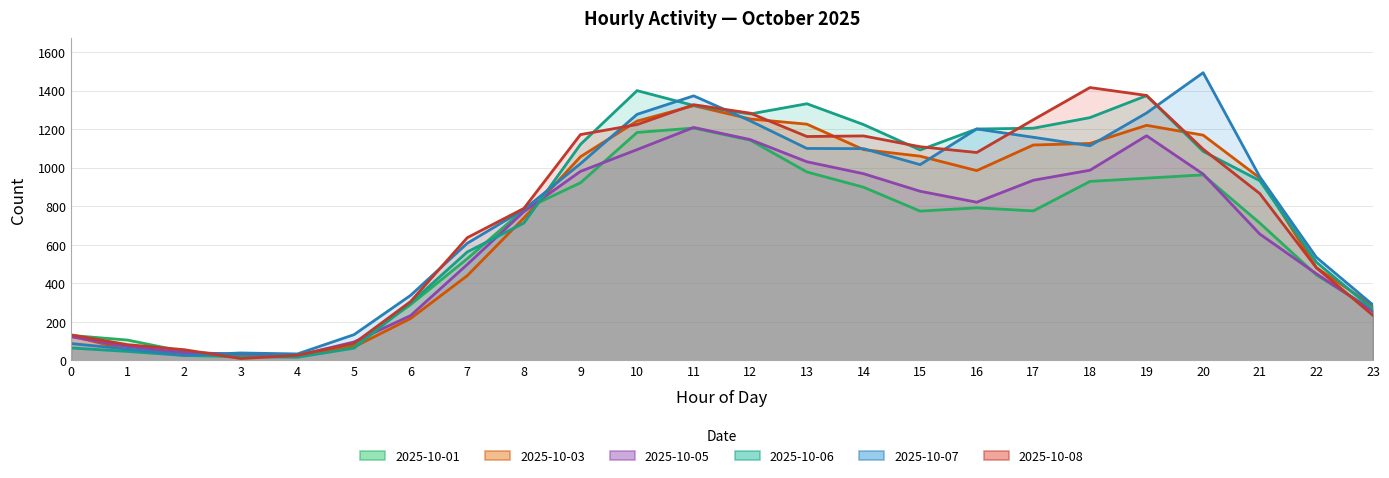

Is it true that 2025-10-05 equals 878 at 15?

True